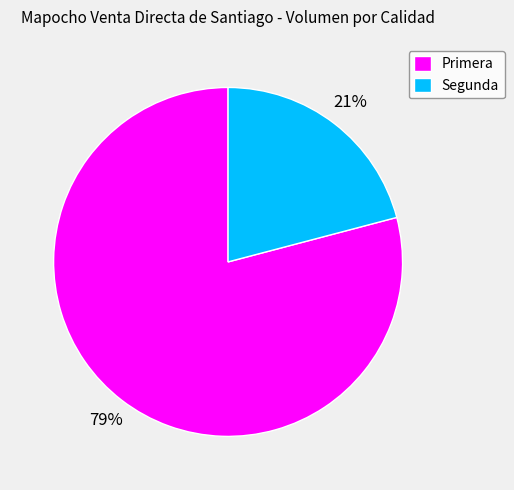

To the nearest percent, what percentage of the pie is Primera?

79%